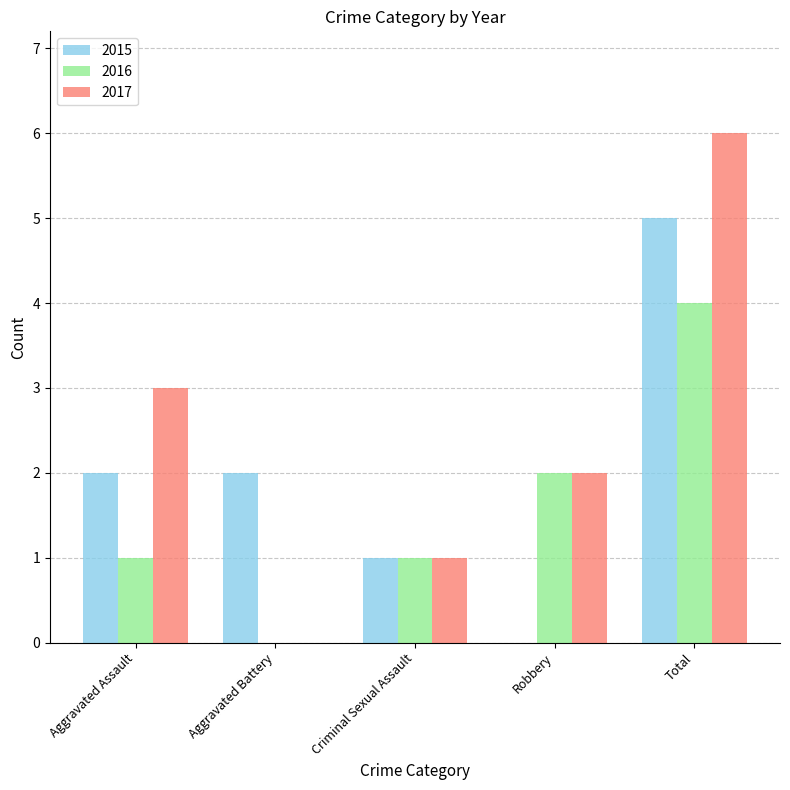

How many values in 2015 are above zero?

4